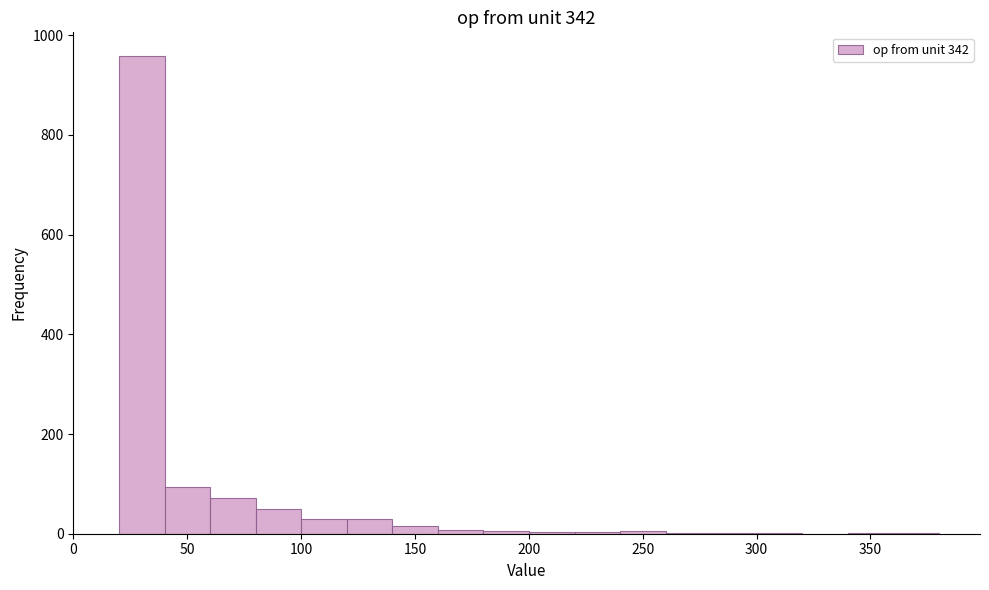

What is the height of the bar covering 40 to 60 on the x-axis? Neither the bar edges nor the heights are printed on the chart, so give them approximately, as read against the axes.

100